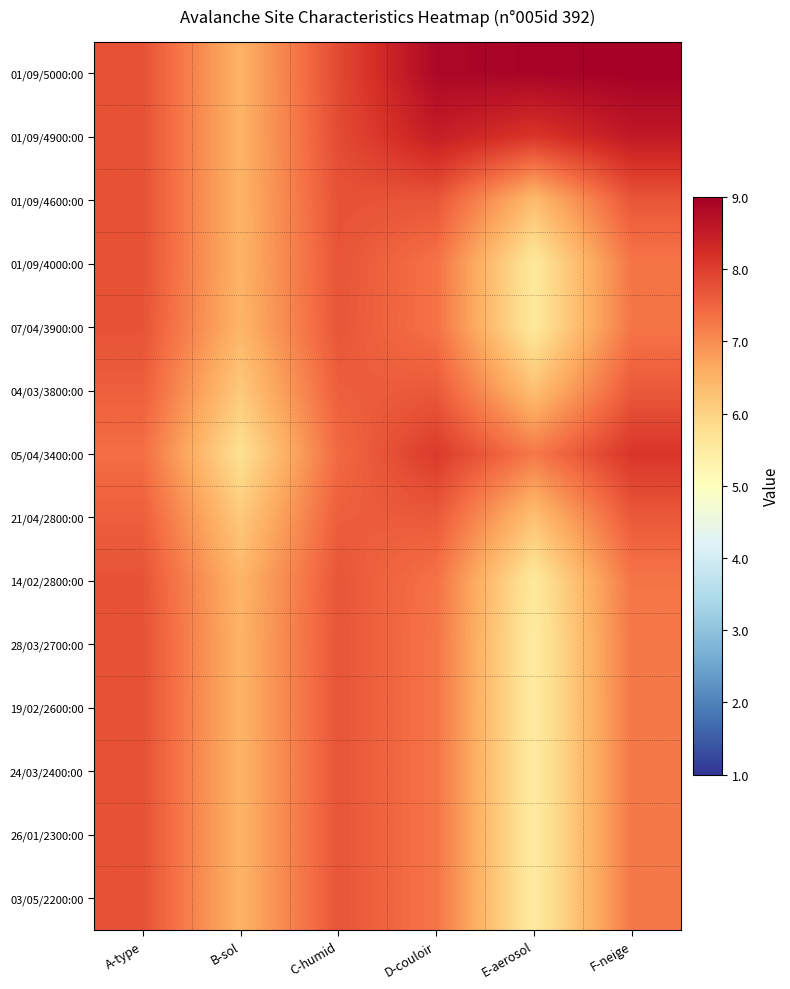

What is the total value across all series at D-couloir?

106.8